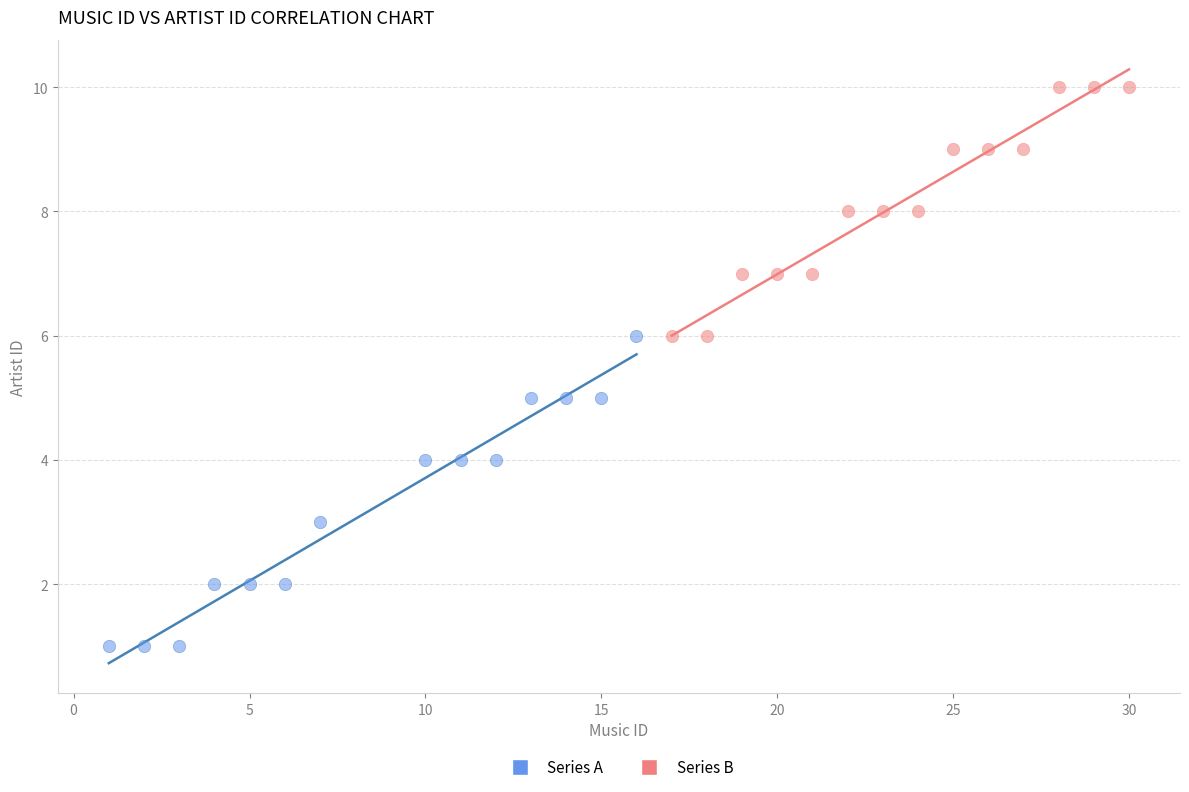

Which series contains the highest Y value?

Series B